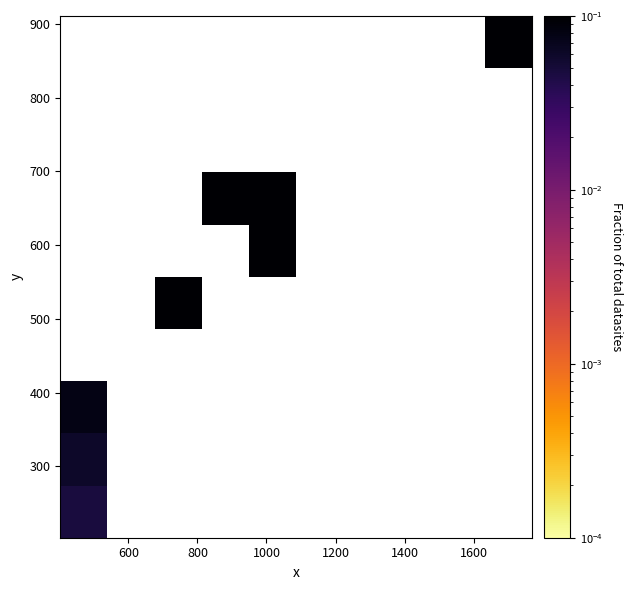

What is the maximum value shown in the chart?

0.2